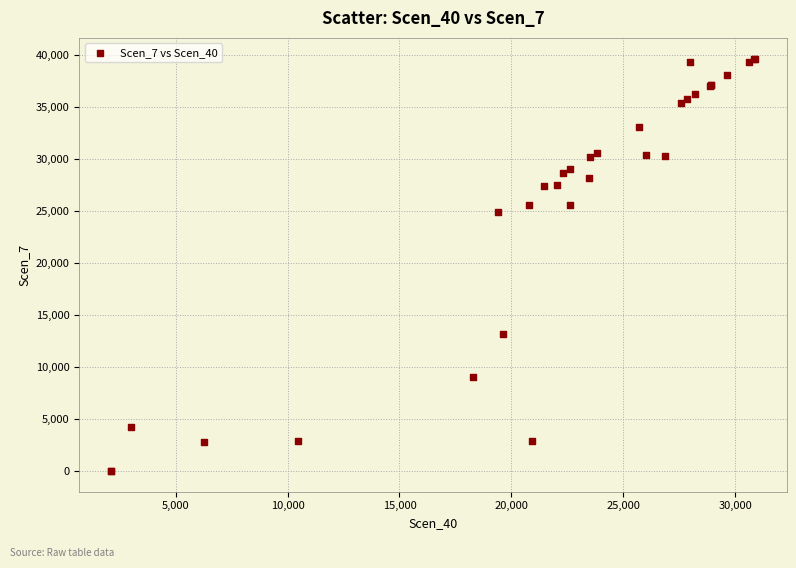

What Y value in the scatter plot is closest to 19827?

24900.6